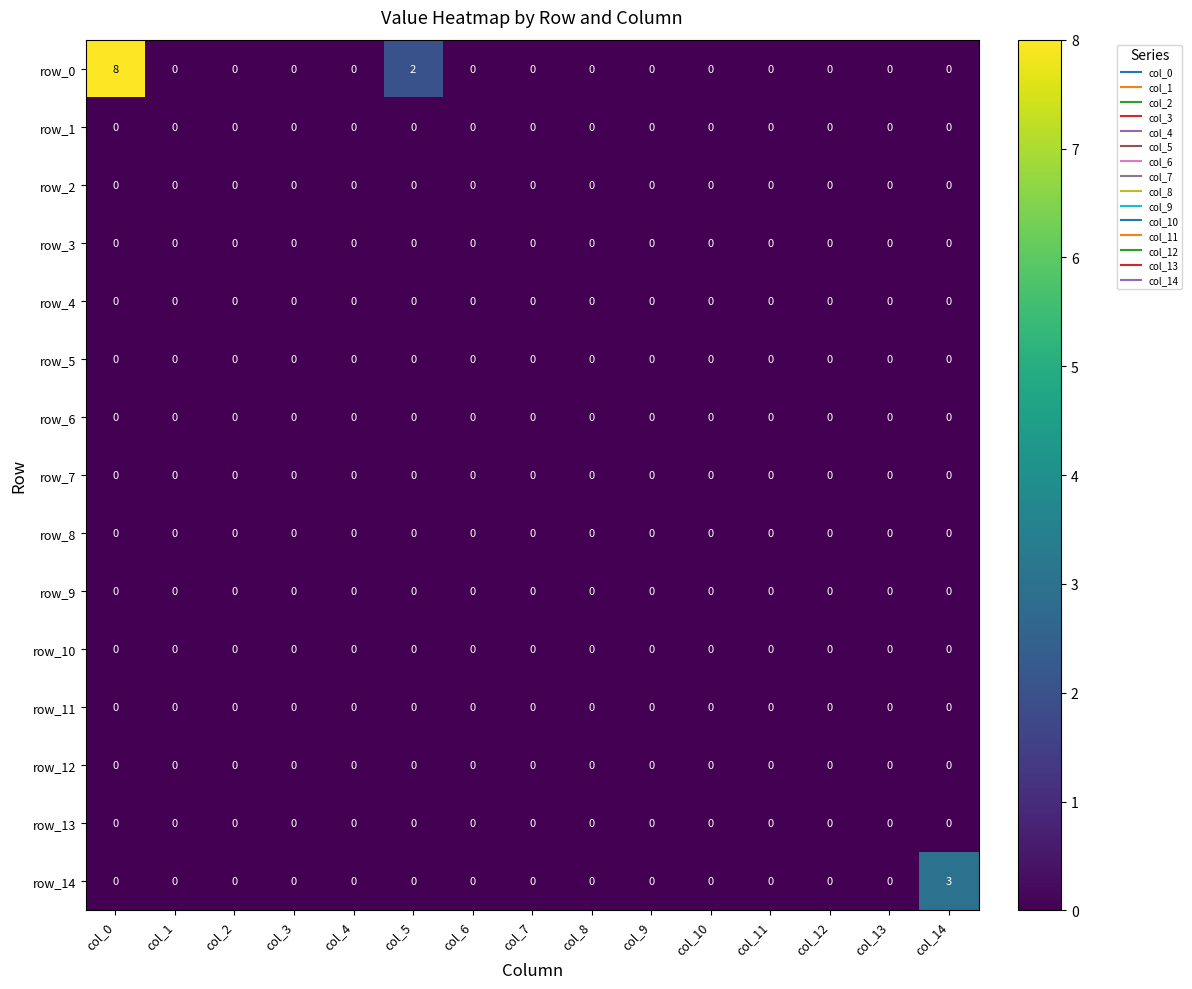

How many data points does each series have?

15